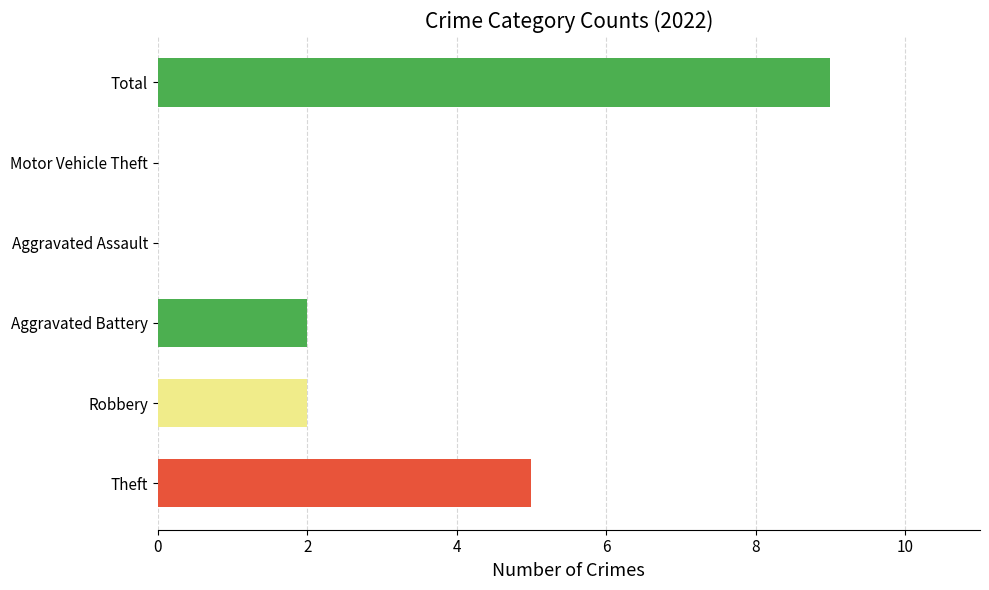

Which has a higher value, Motor Vehicle Theft or Total?

Total